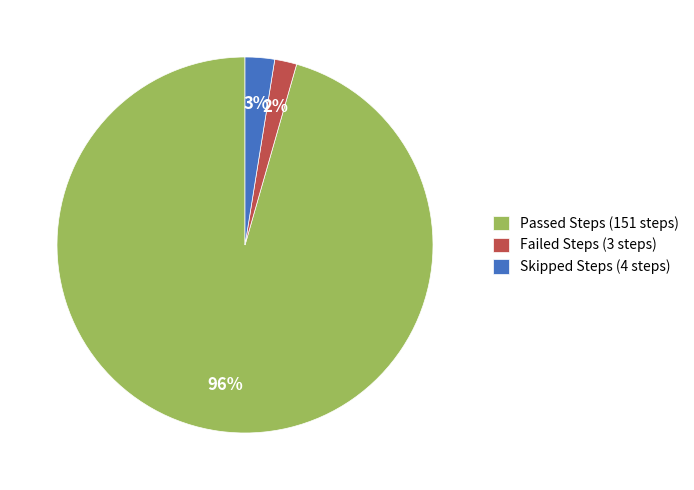

To the nearest percent, what percentage of the pie is Failed Steps (3 steps)?

2%